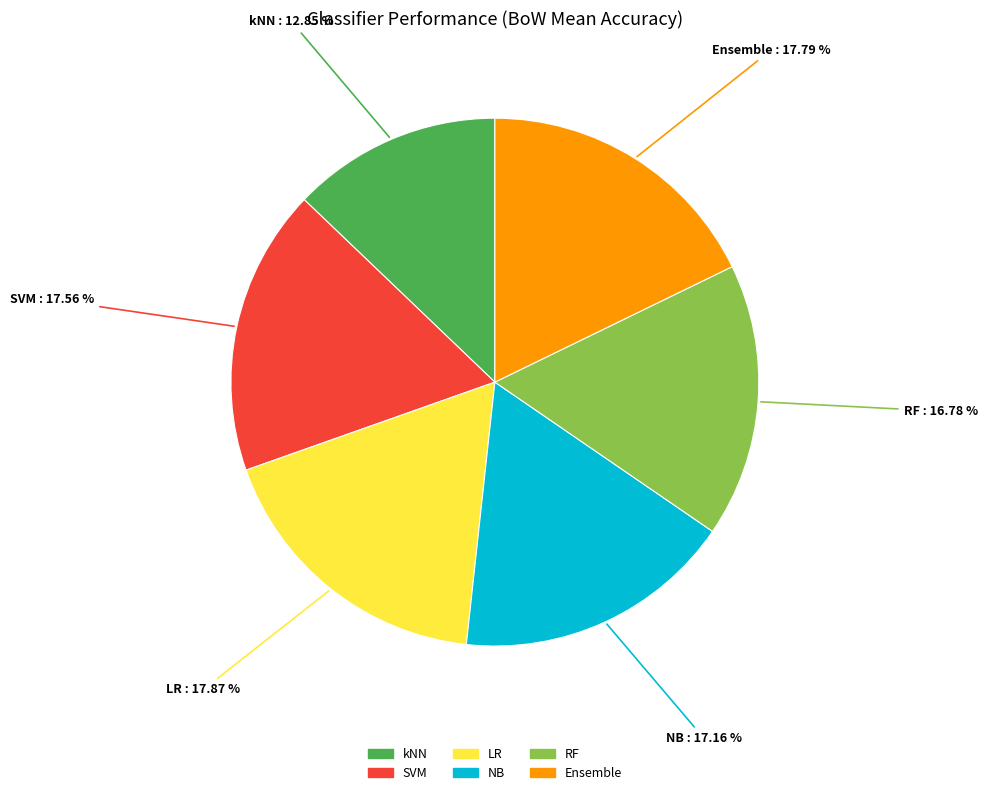

Does kNN represent more than half of the total?

No